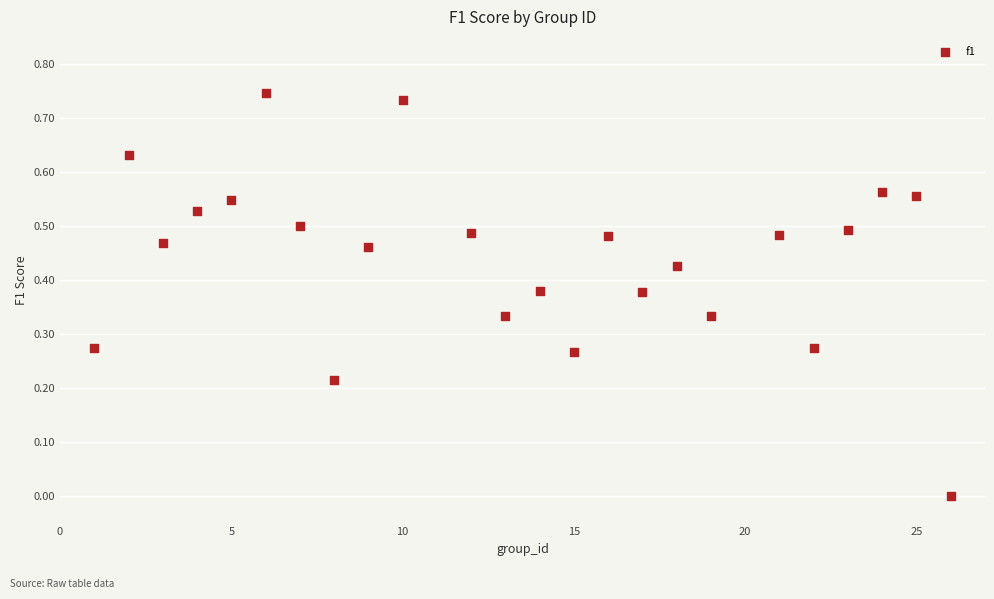

What is the range of X values (max minus min)?

25.0